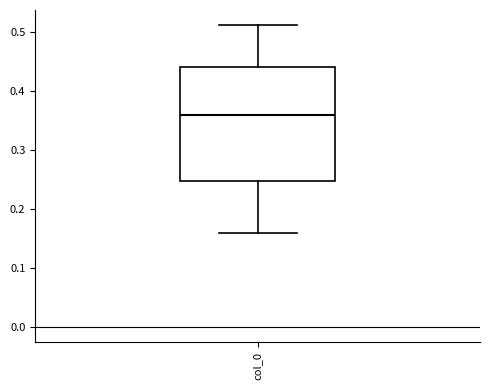

Read this box plot against the y-axis: the position of the median line, the range covered by the box, and the ends of both whiskers. The values are not printed on the chart, so give them approximately, as read against the axis.

median 0.36, box 0.25 to 0.44, whiskers 0.16 to 0.51